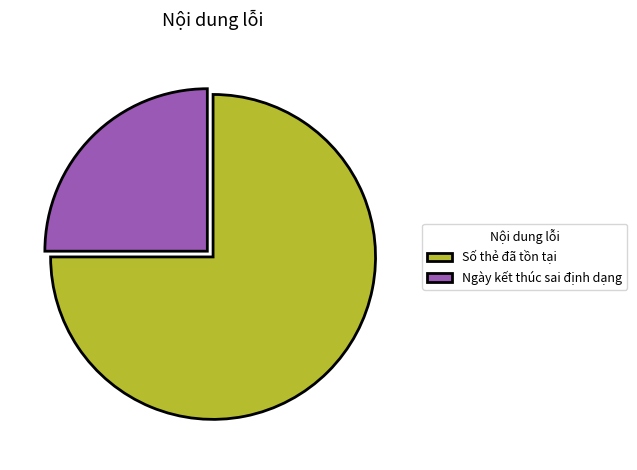

What is the largest slice in the pie chart?

Số thẻ đã tồn tại